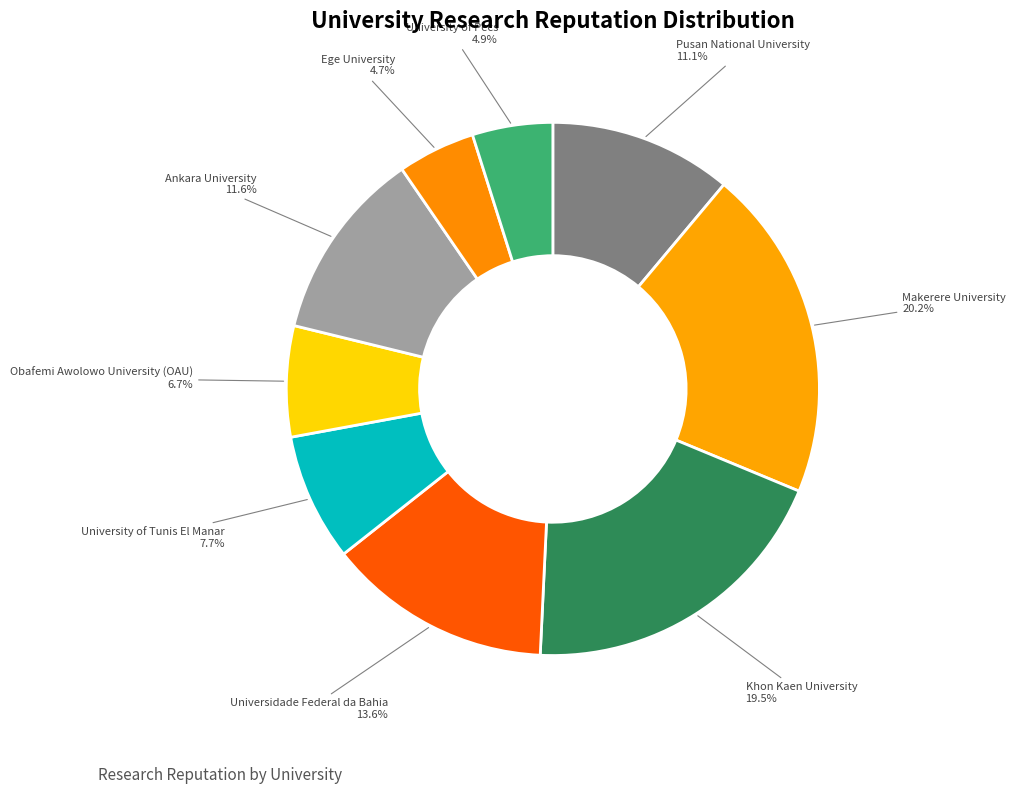

How many segments does this pie chart have?

9